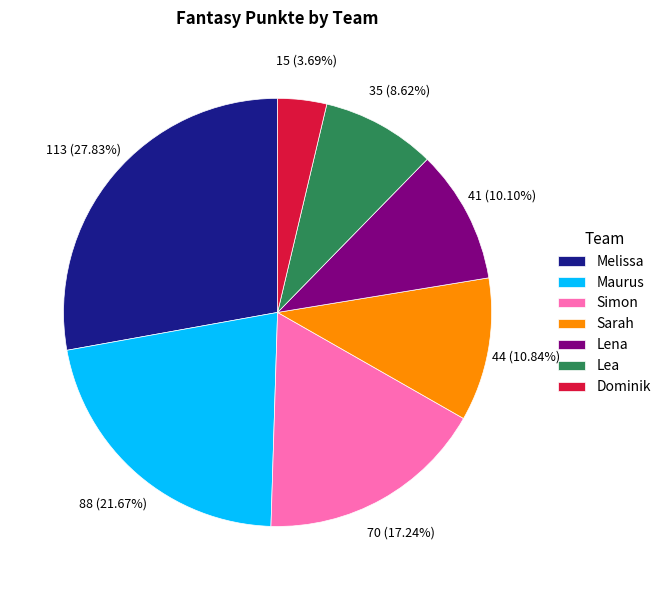

How much of the chart is everything except Simon?

82.8%